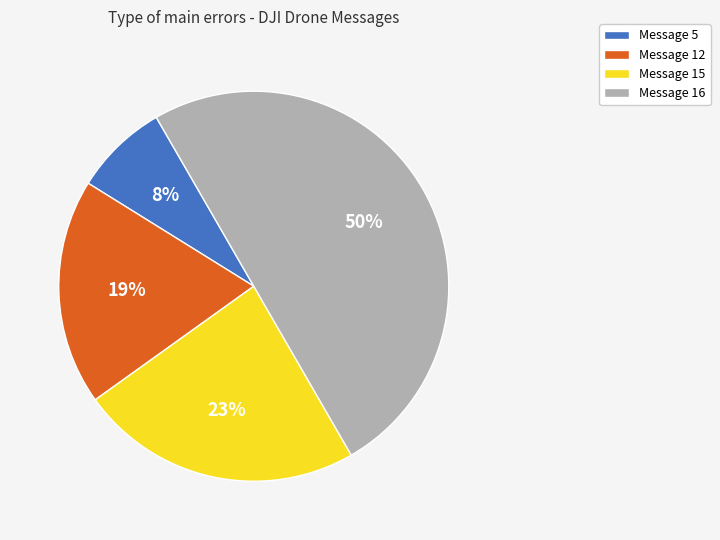

To the nearest percent, what is the average slice percentage?

25%